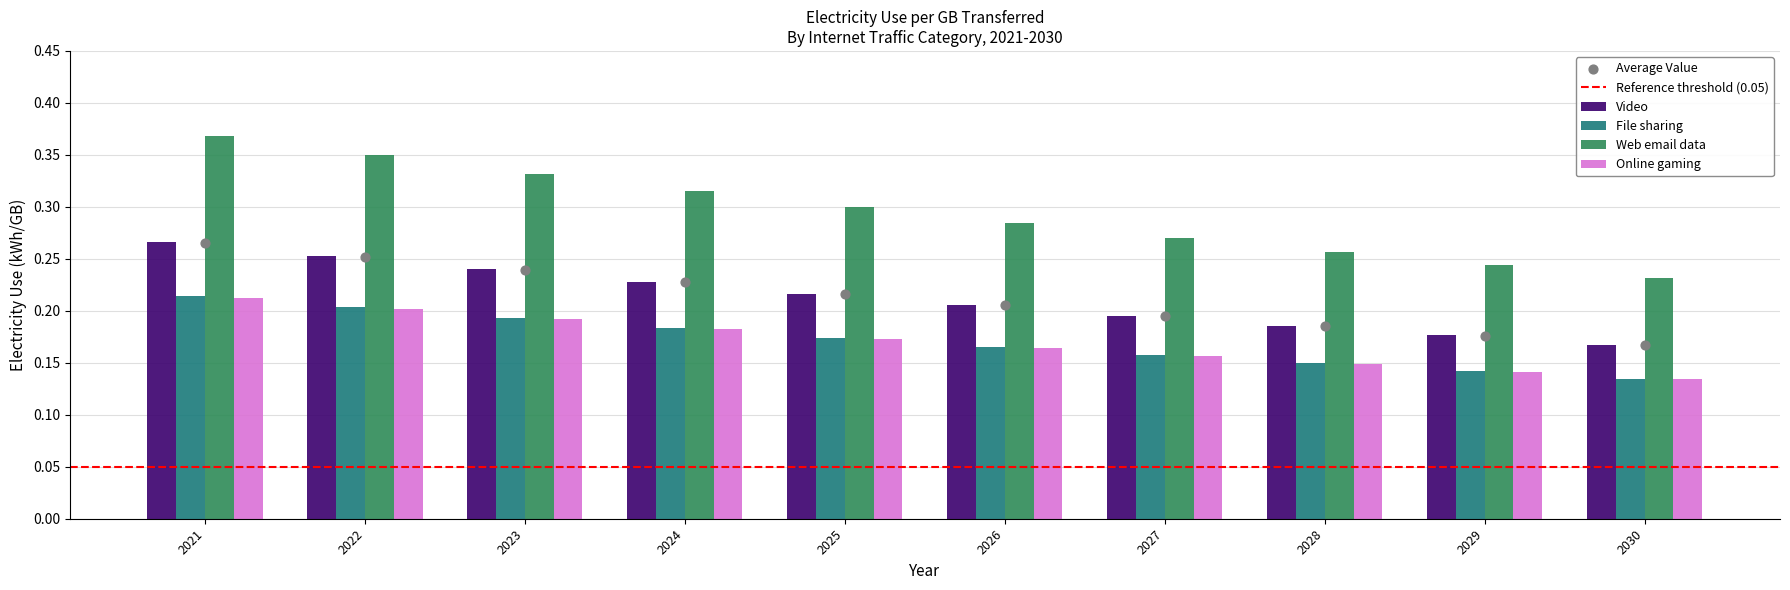

Which series reaches the minimum Y coordinate?

File sharing